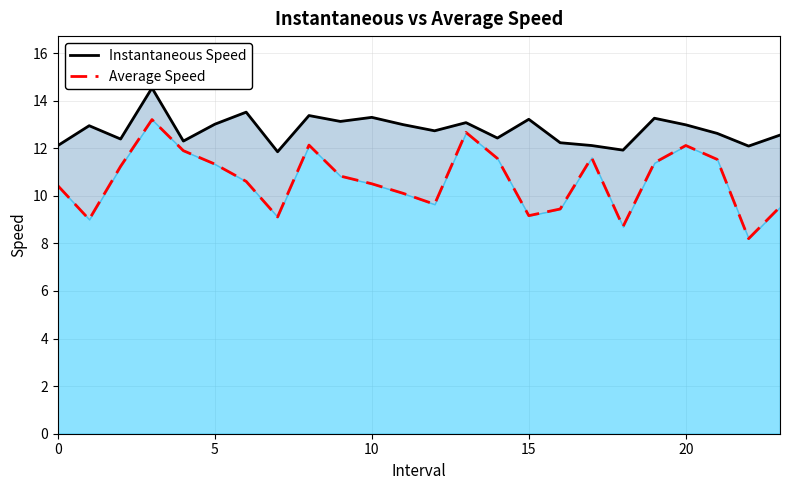

The value of Average Speed at 5 is 2.1. True or false?

False